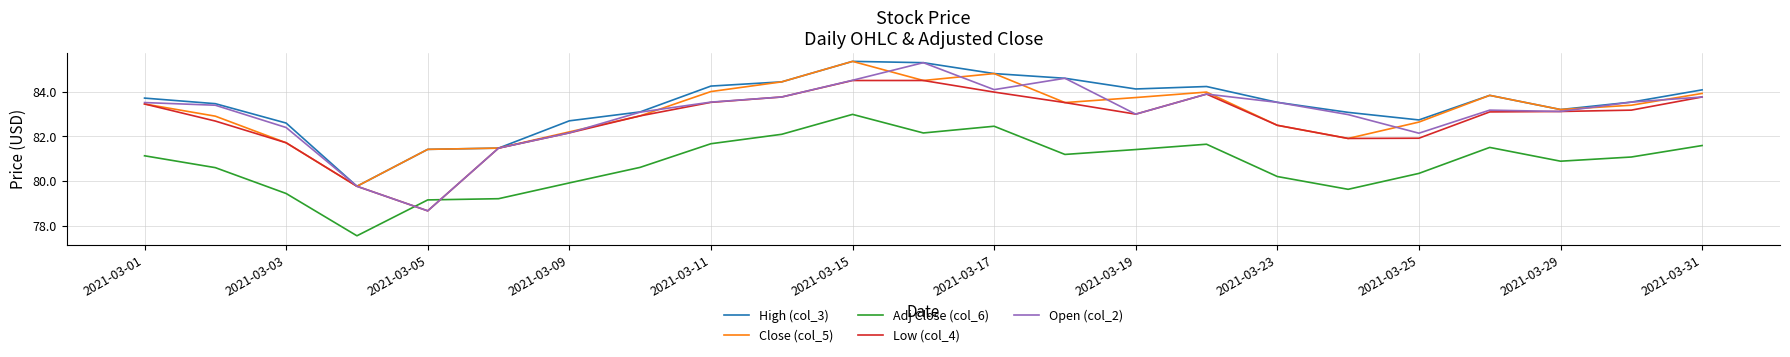

What is the highest value of the Adj Close (col_6) series?

83.0